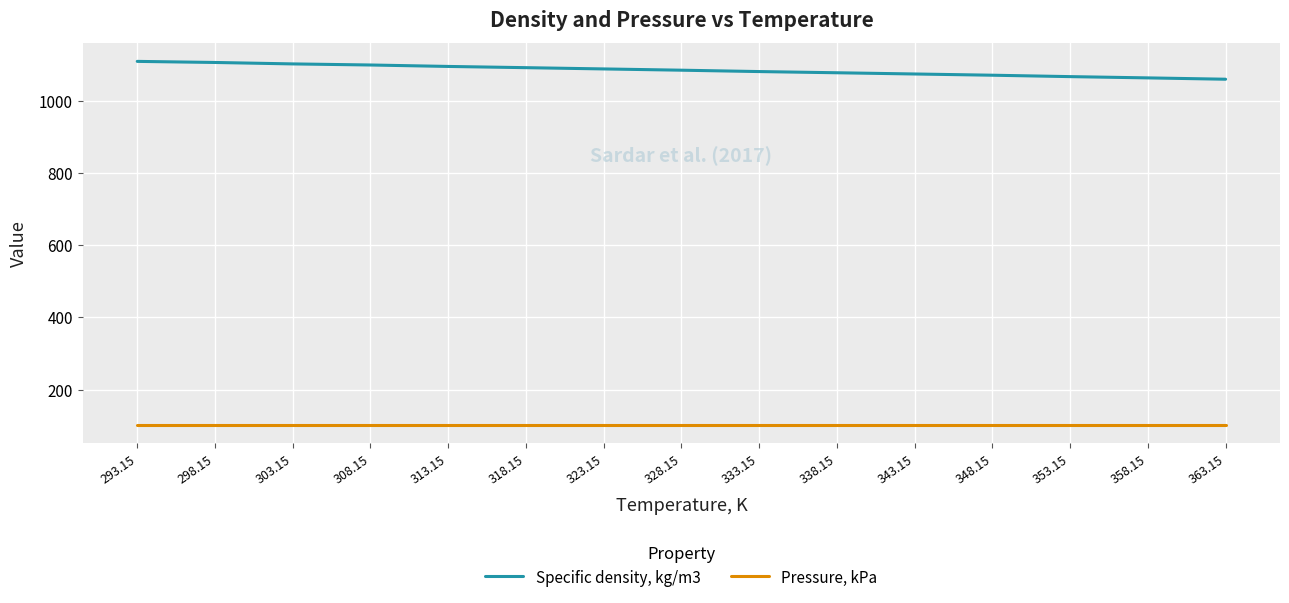

What is the total value across all series at 318.15?

1192.9